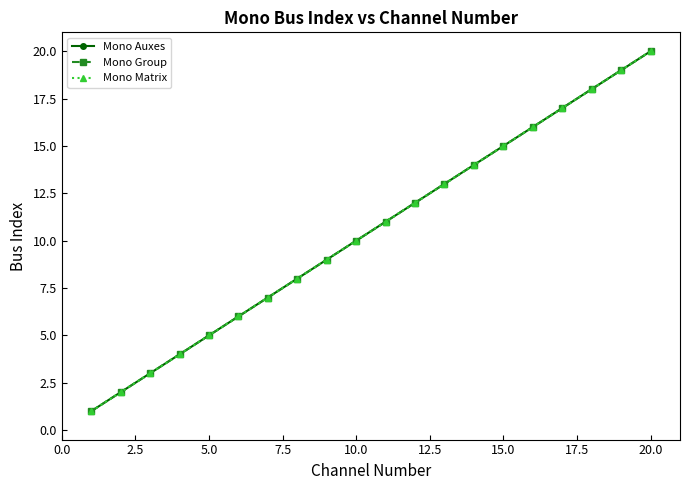

Does the chart have visible grid lines?

No